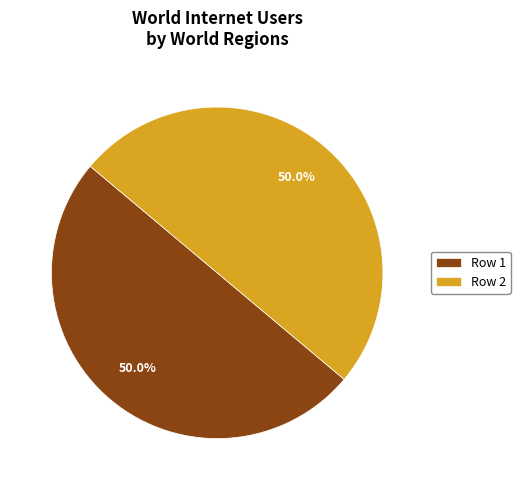

What is the total percentage of Row 2 and Row 1?

100.0%